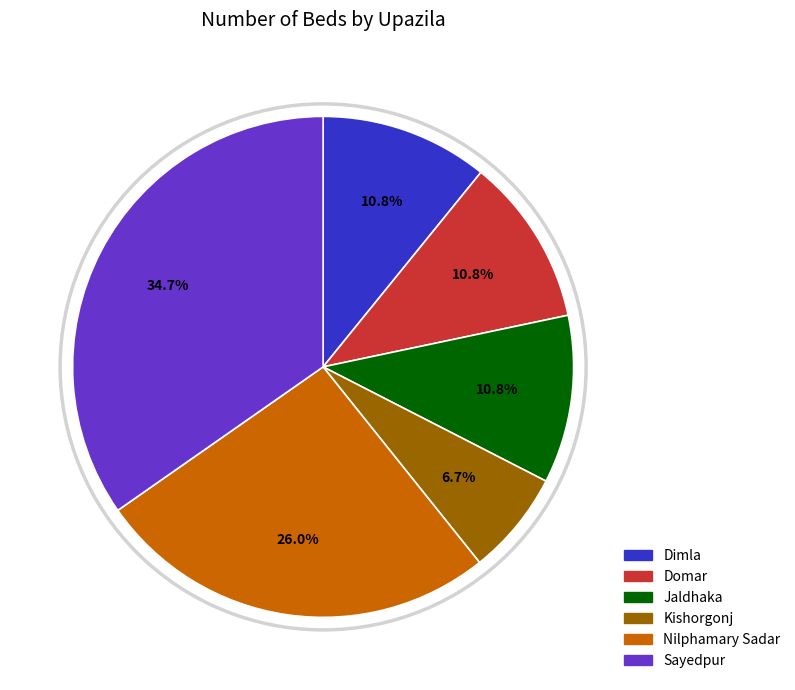

Is Dimla the majority of the pie?

No